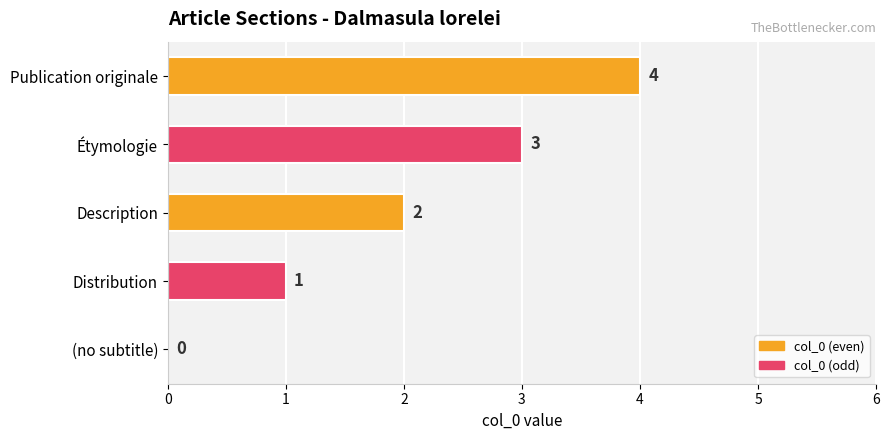

What is the sum of all values?

10